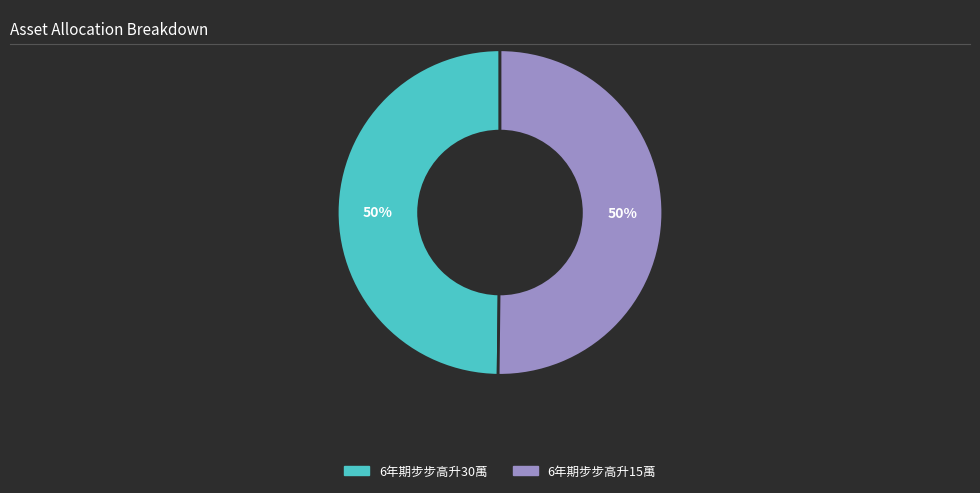

How many segments does this pie chart have?

2